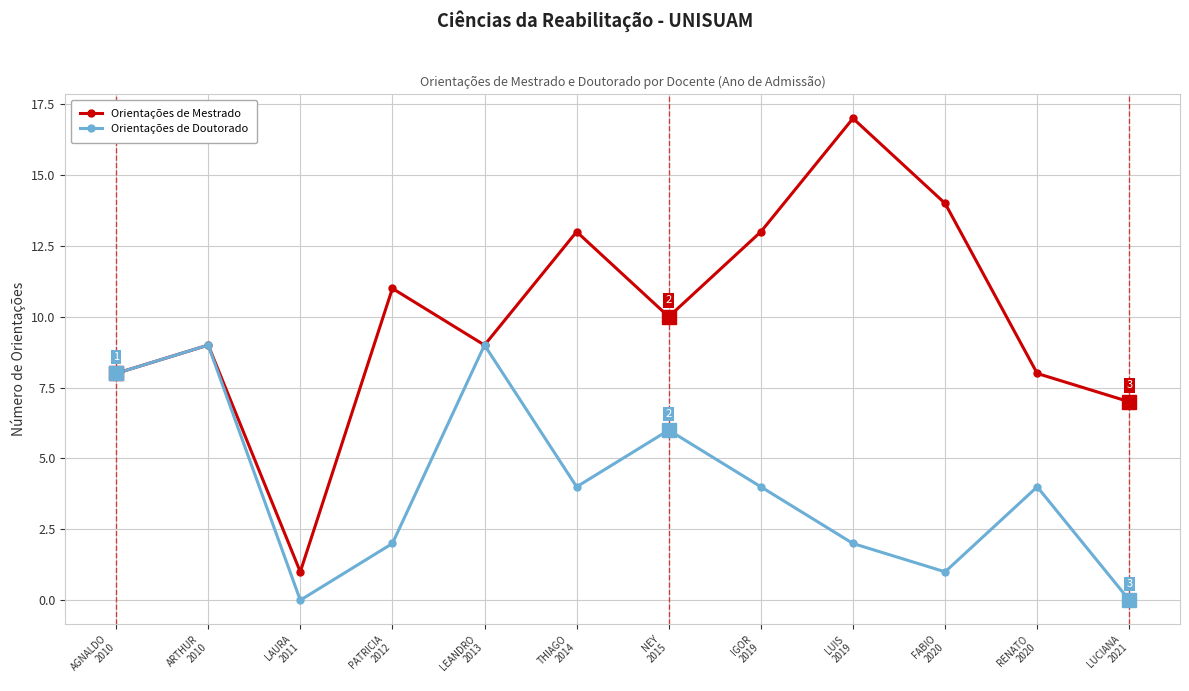

At which category does Orientações de Doutorado reach its first local peak?

ARTHUR
2010